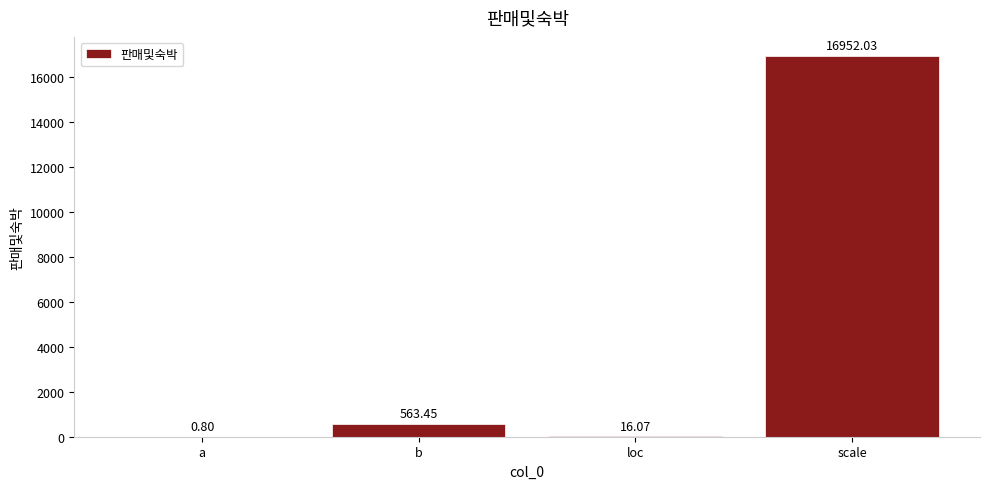

What is the average value?

4383.1